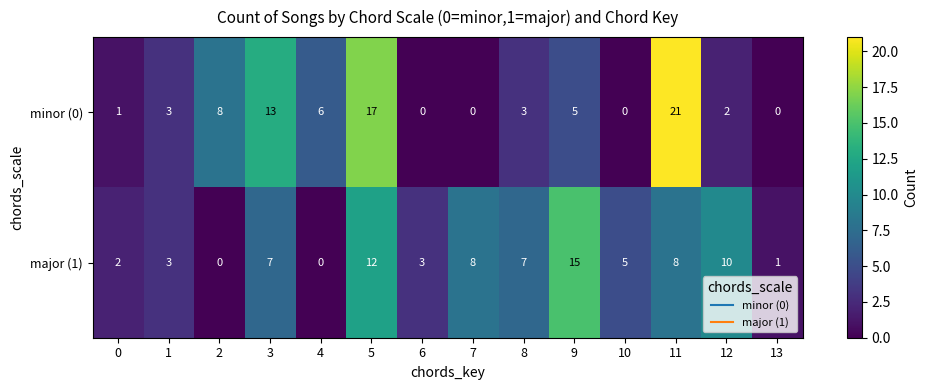

What is the difference between the highest and lowest values at 8?

4